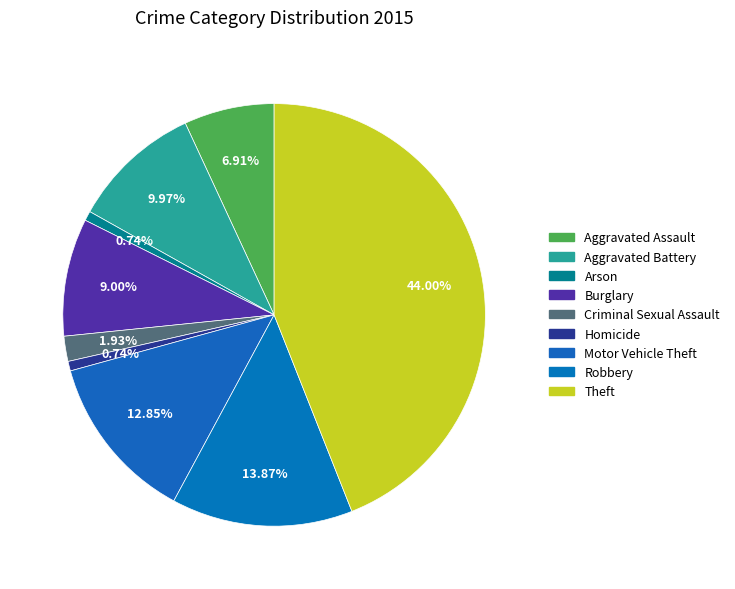

How many segments does this pie chart have?

9